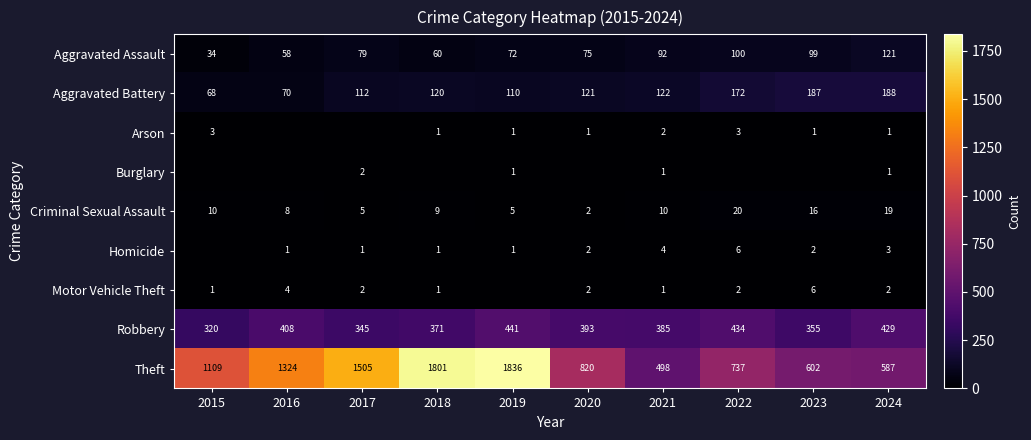

Which label corresponds to the largest value in the chart?

2019